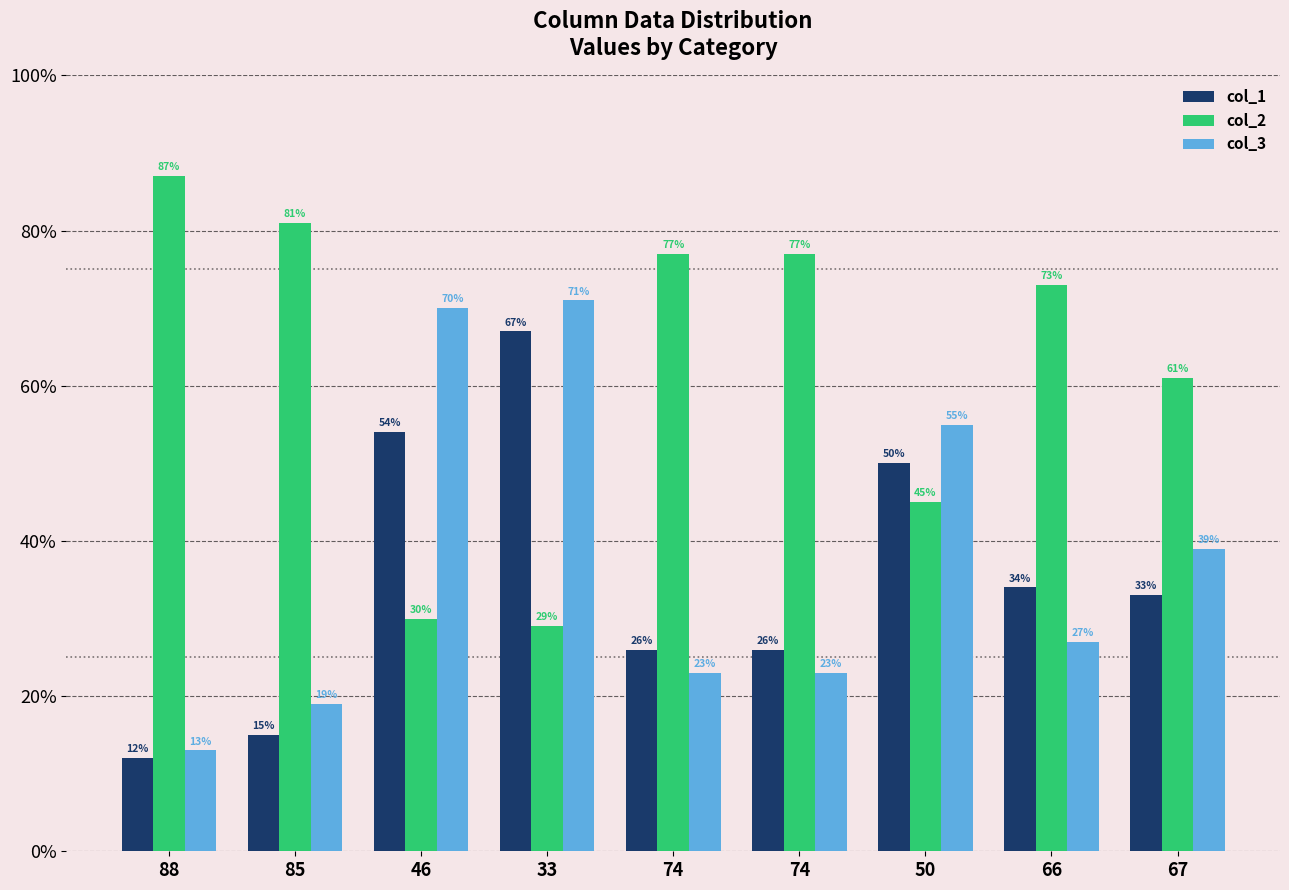

What is the label of the 8th bar from the right?

85